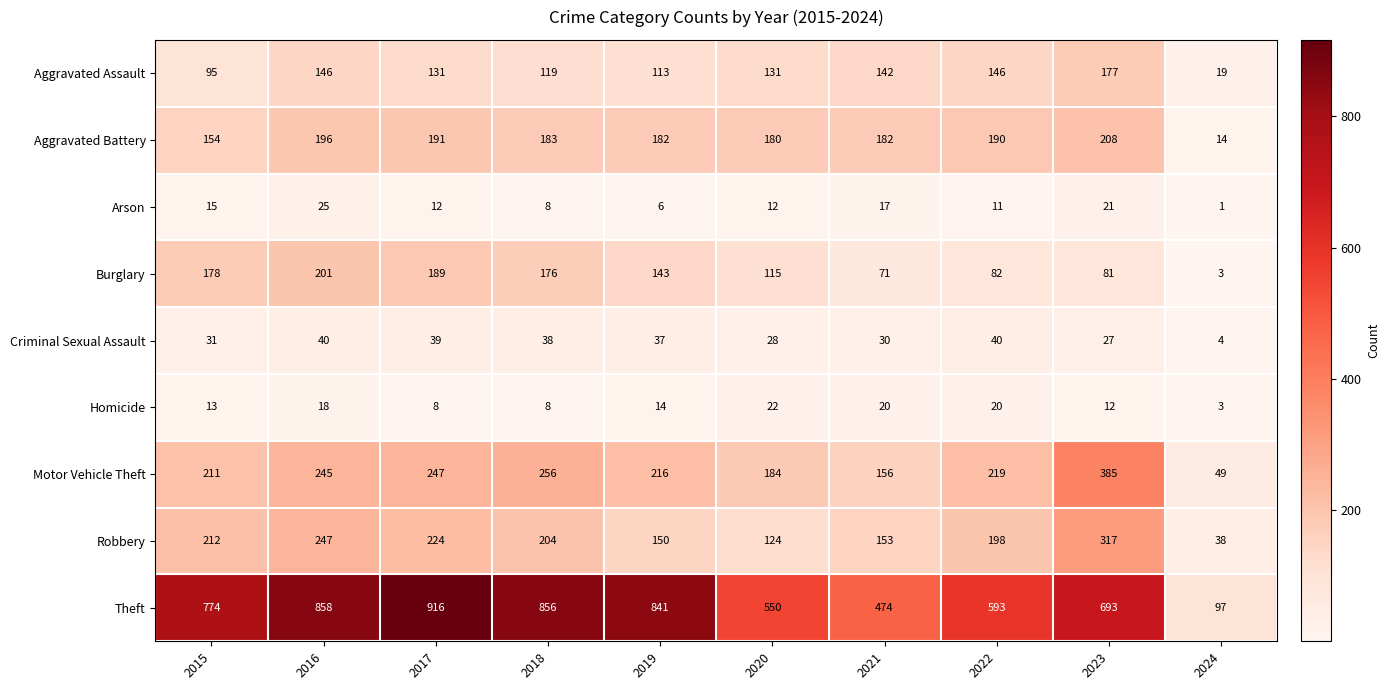

What is the approximate value of Arson at 2022, to the nearest 10?

10